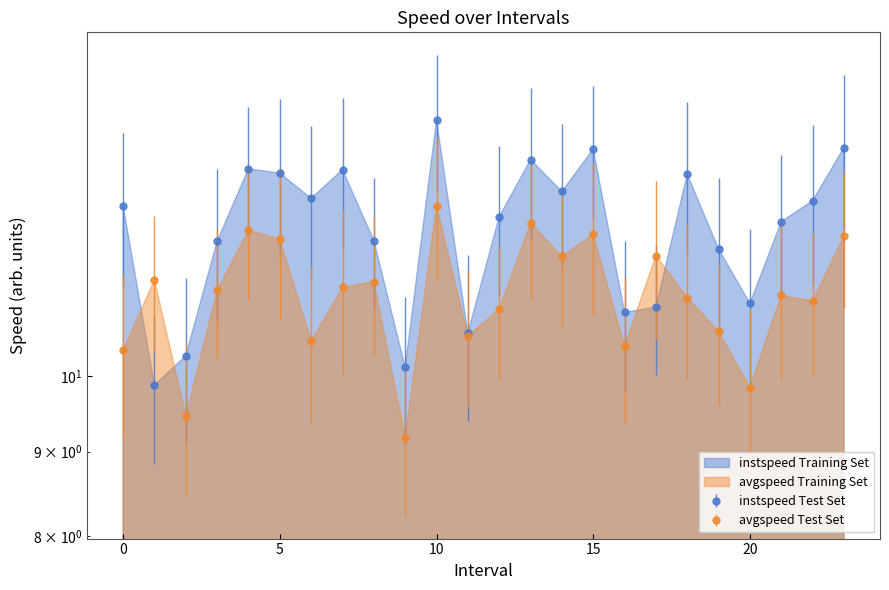

What is the highest value of the avgspeed series?

12.7